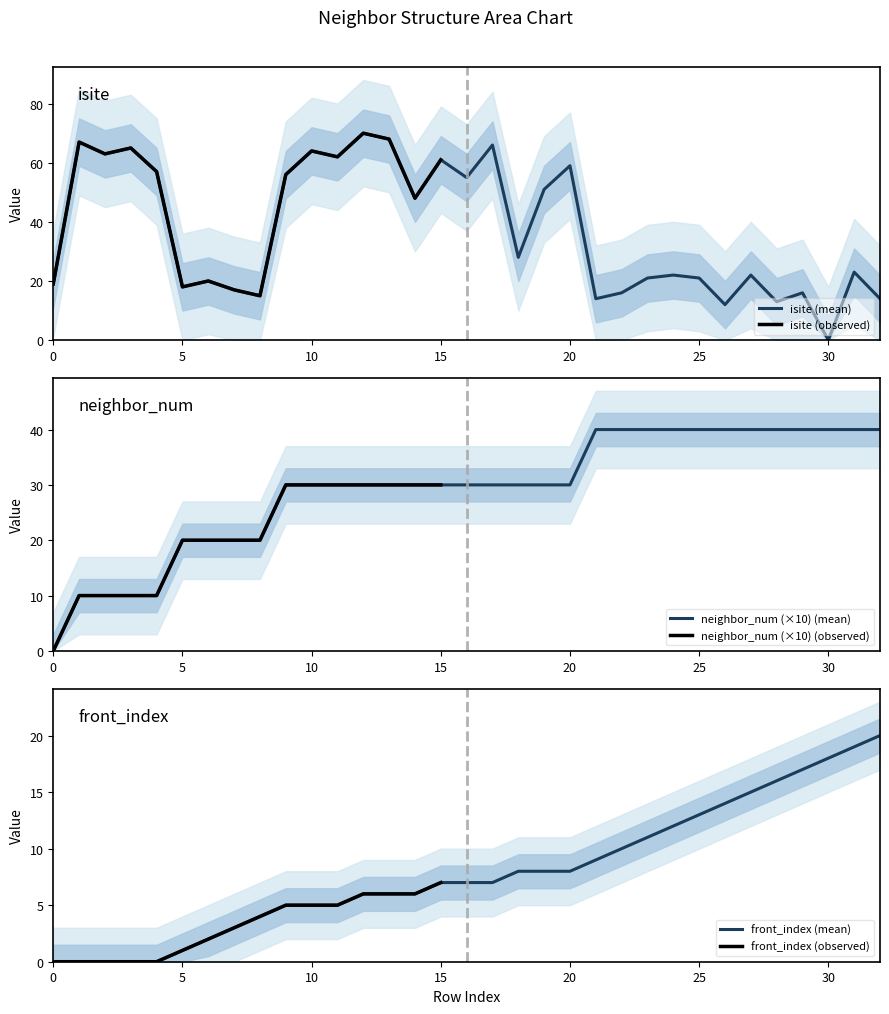

Reading right to left, extract all data points from this chart.

isite: 32=14	31=23	30=0	29=16	28=13	27=22	26=12	25=21	24=22	23=21	22=16	21=14	20=59	19=51	18=28	17=66	16=55	15=61	14=48	13=68	12=70	11=62	10=64	9=56	8=15	7=17	6=20	5=18	4=57	3=65	2=63	1=67	0=19
neighbor_num: 32=40	31=40	30=40	29=40	28=40	27=40	26=40	25=40	24=40	23=40	22=40	21=40	20=30	19=30	18=30	17=30	16=30	15=30	14=30	13=30	12=30	11=30	10=30	9=30	8=20	7=20	6=20	5=20	4=10	3=10	2=10	1=10	0=0
front_index: 32=20	31=19	30=18	29=17	28=16	27=15	26=14	25=13	24=12	23=11	22=10	21=9	20=8	19=8	18=8	17=7	16=7	15=7	14=6	13=6	12=6	11=5	10=5	9=5	8=4	7=3	6=2	5=1	4=0	3=0	2=0	1=0	0=0